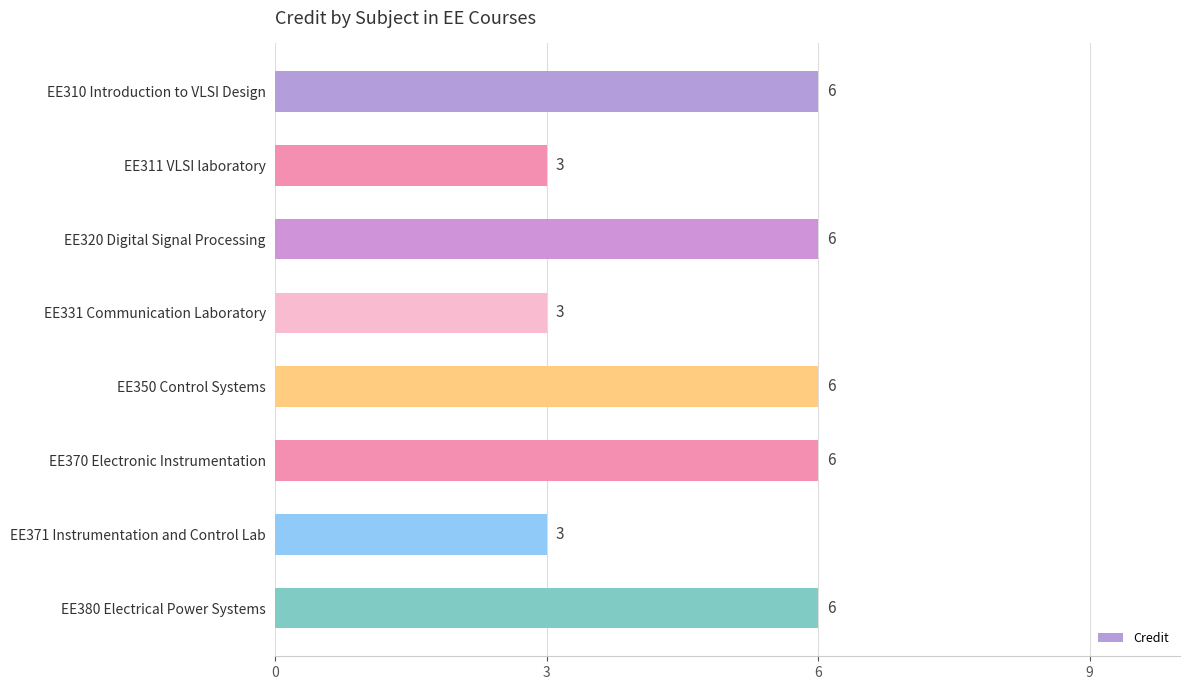

Reading bottom to top, extract all data points from this chart.

6	3	6	6	3	6	3	6